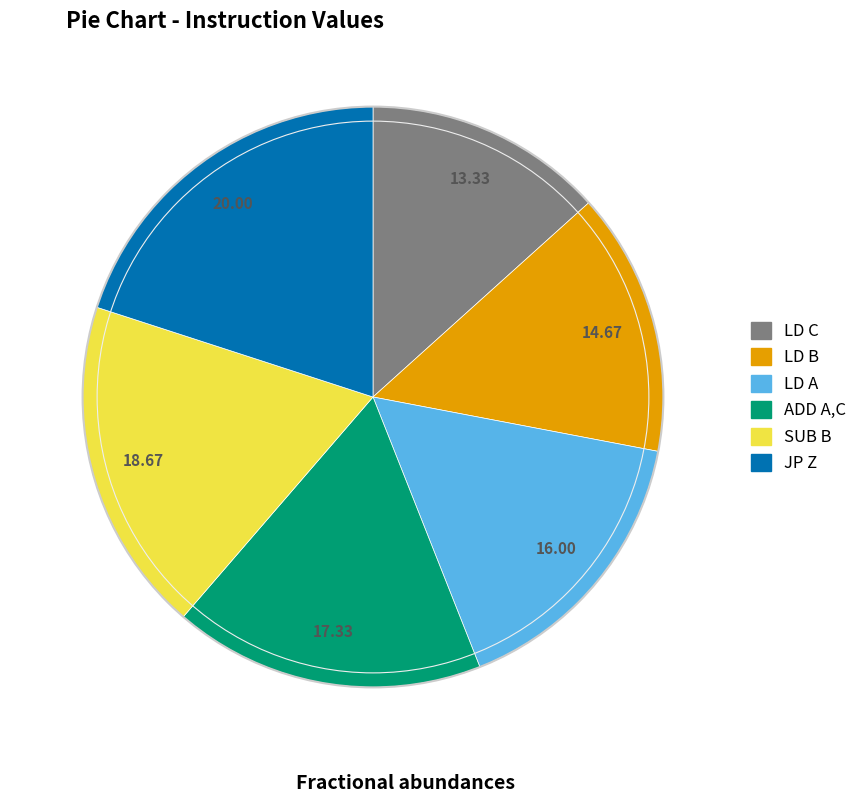

What is the ratio of the value at ADD A,C to the value at SUB B?

0.9